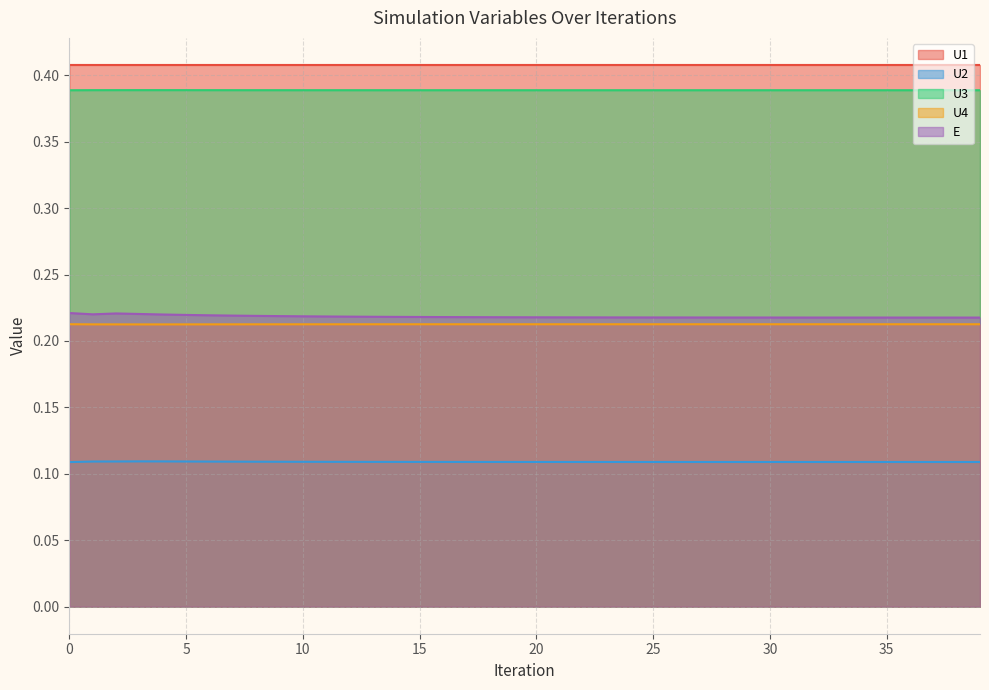

Read the U3 value at 16.

0.4